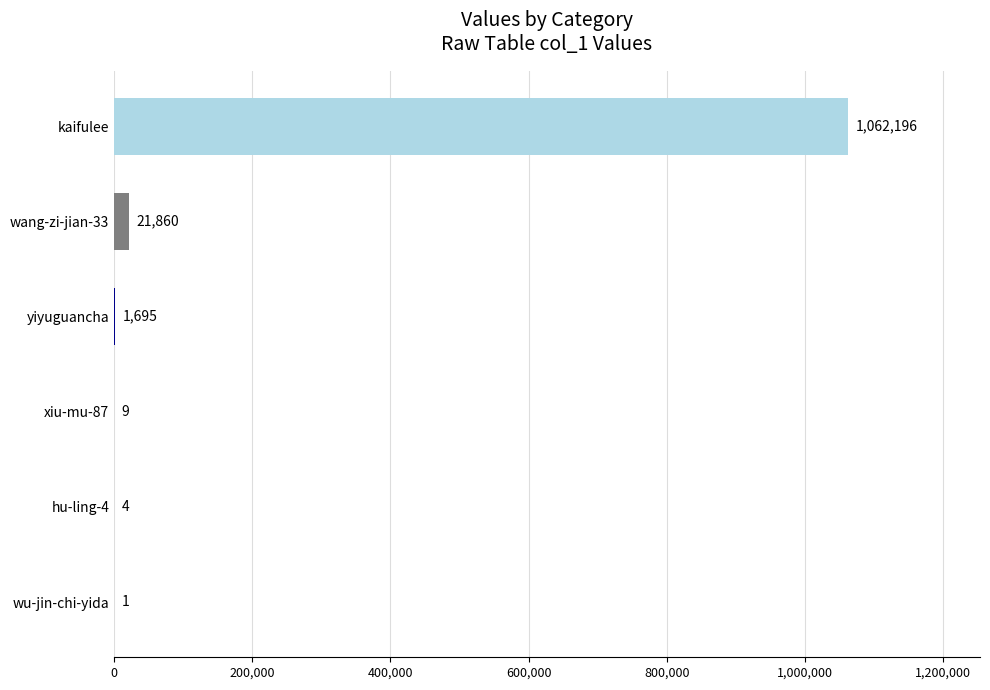

Are the bars horizontal?

Yes